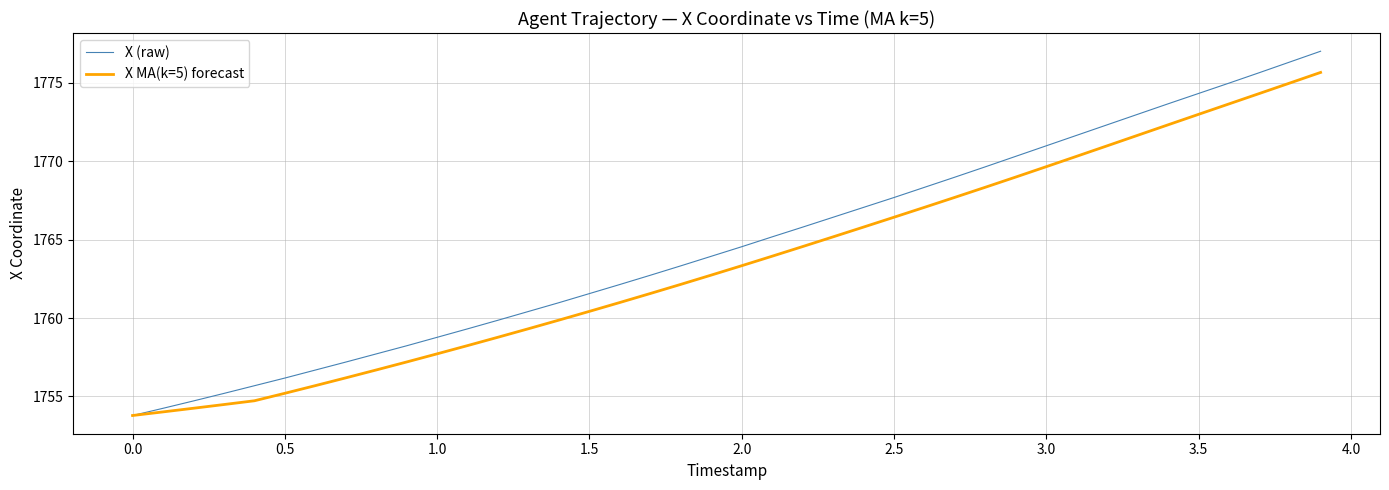

What is the sum of all X MA(k=5) forecast values?

70542.0